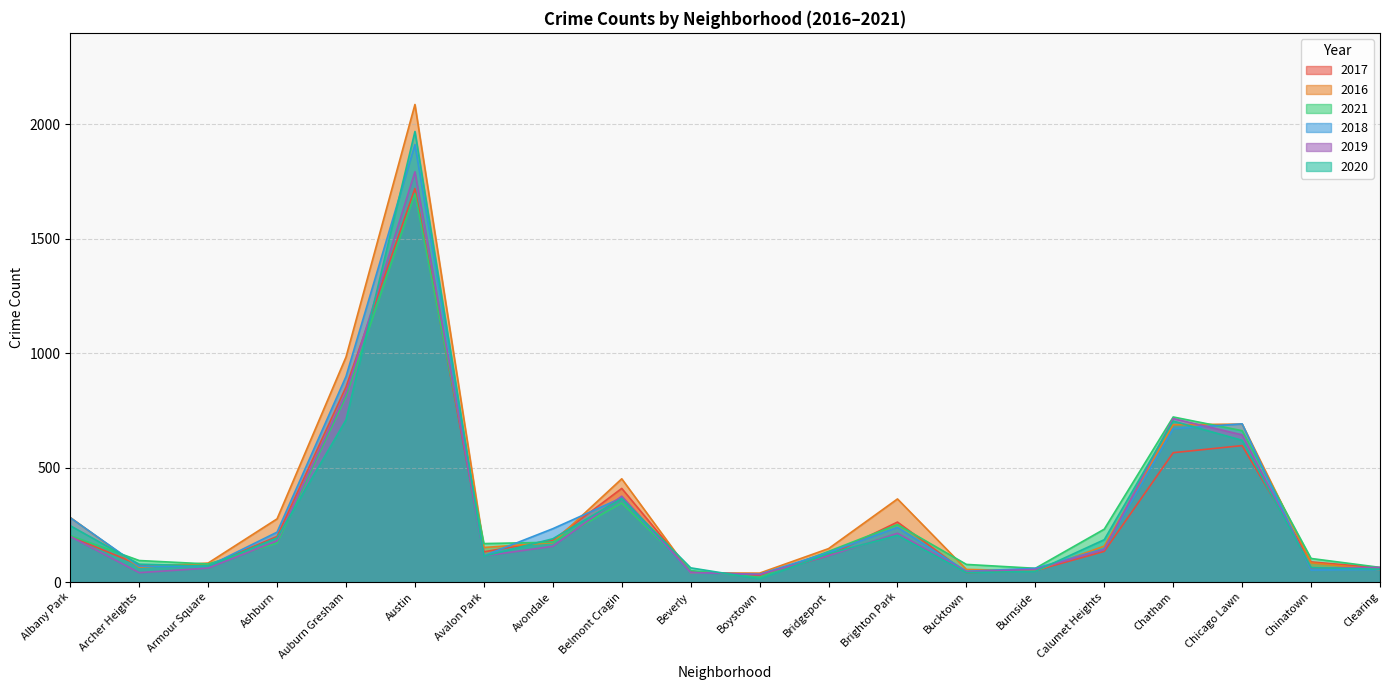

What is the sum of all 2020 values?

6048